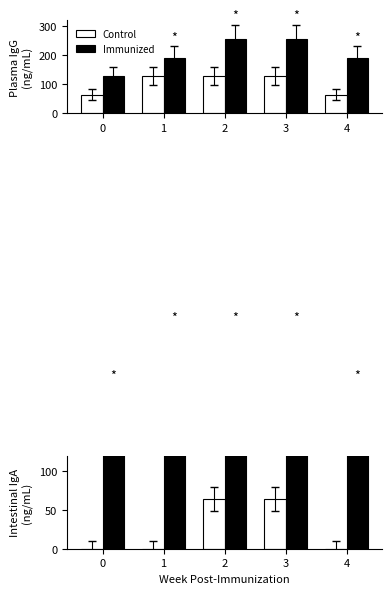

Rank the series by their maximum value, from highest to lowest.

Immunized, Control